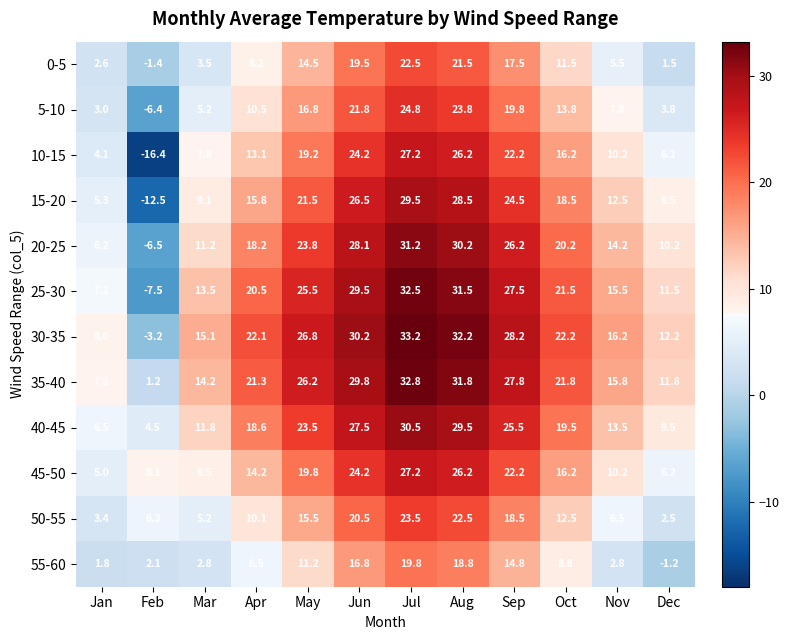

Between Apr and Nov, which series saw the biggest shift?

30-35